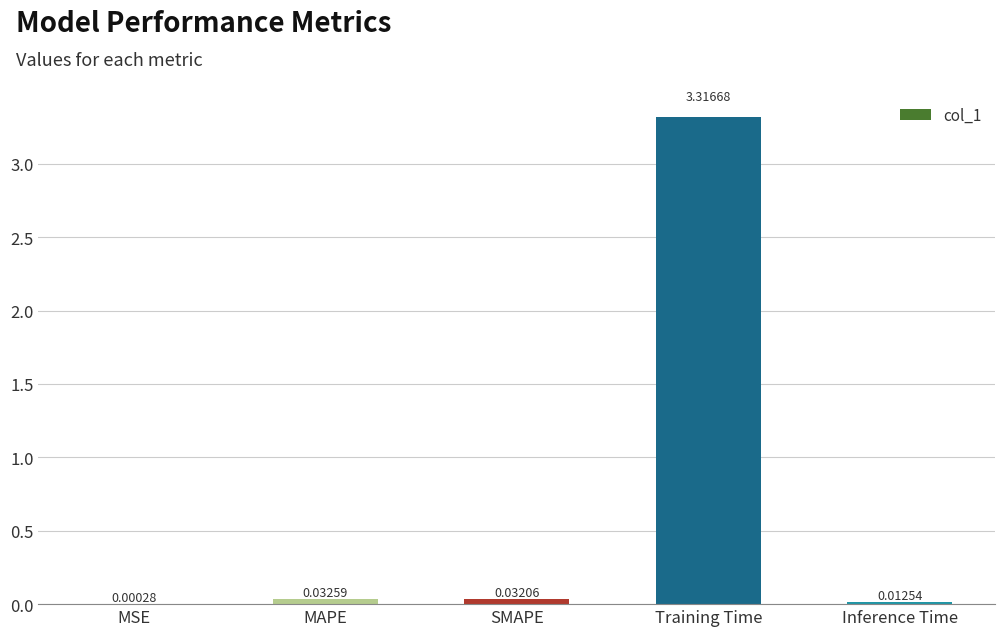

Between MAPE and Training Time, which is larger?

Training Time